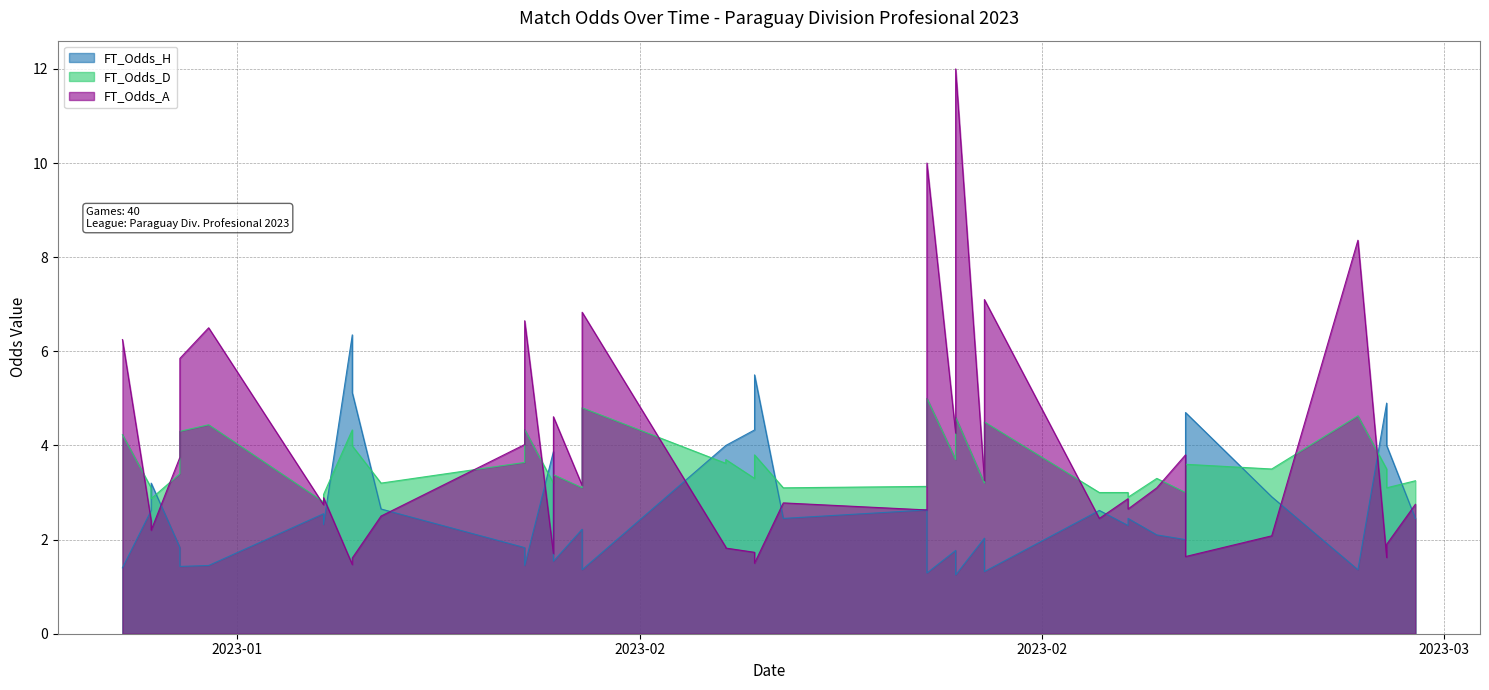

Between 2023-03-05 and 2023-02-11, which is larger?

2023-03-05